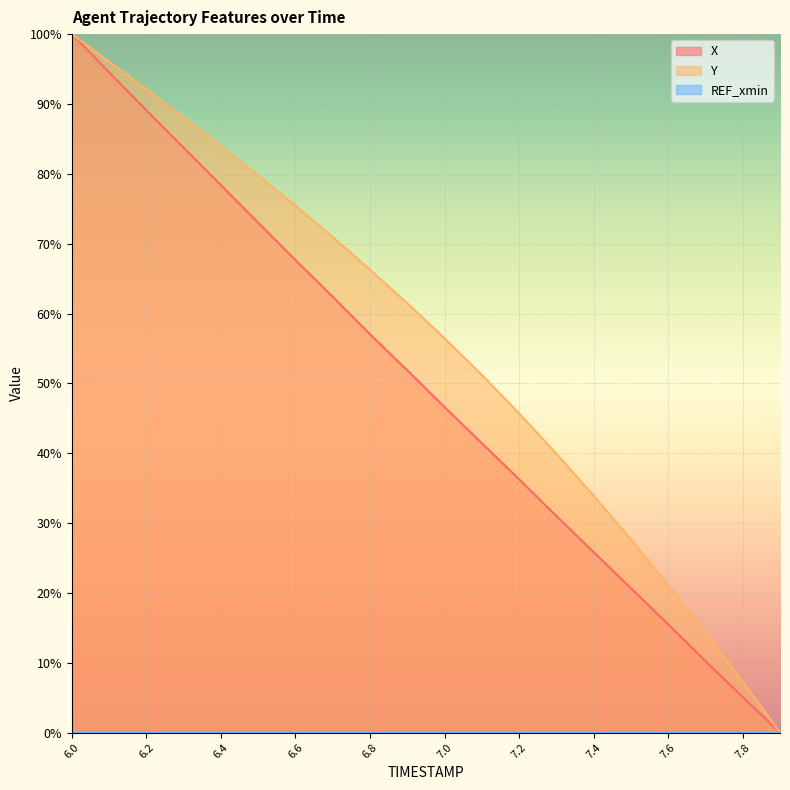

Is it true that X equals 88.3 at 6.8?

False